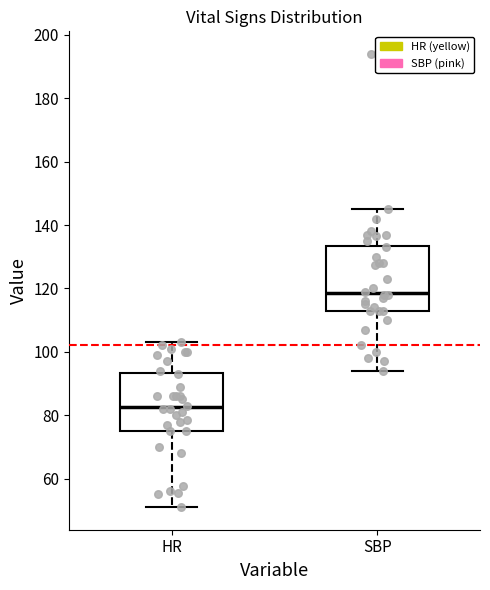

Reading left to right, read every box against the y-axis: the position of its median line, the range the box covers, and the ends of its whiskers. The values are not printed on the chart, so give them approximately, as read against the axis.

HR: median 82, box 76 to 94, whiskers 52 to 104
SBP: median 118, box 114 to 134, whiskers 94 to 146